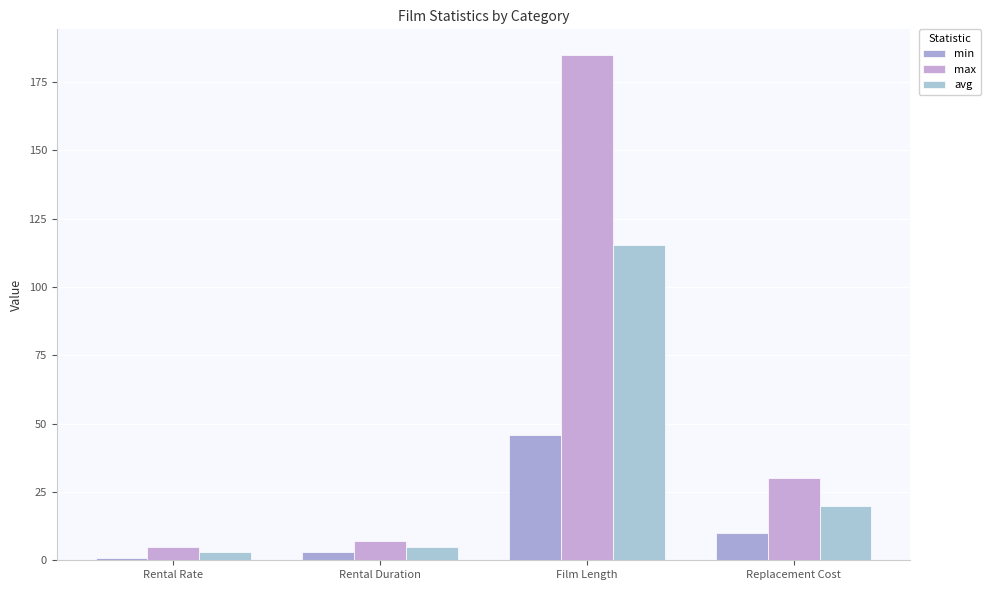

Reading left to right, list all the values displayed in this chart.

min: 1.0	3.0	46.0	10.0
max: 5.0	7.0	185.0	30.0
avg: 3.0	5.0	115.3	20.0